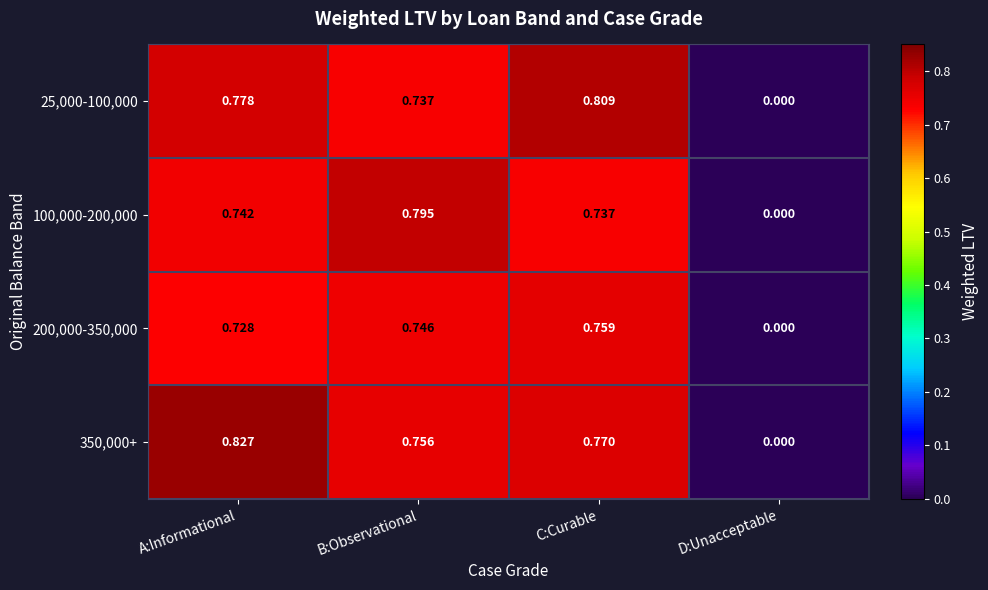

Where is 25,000-100,000 nearest to the value 0?

D:Unacceptable